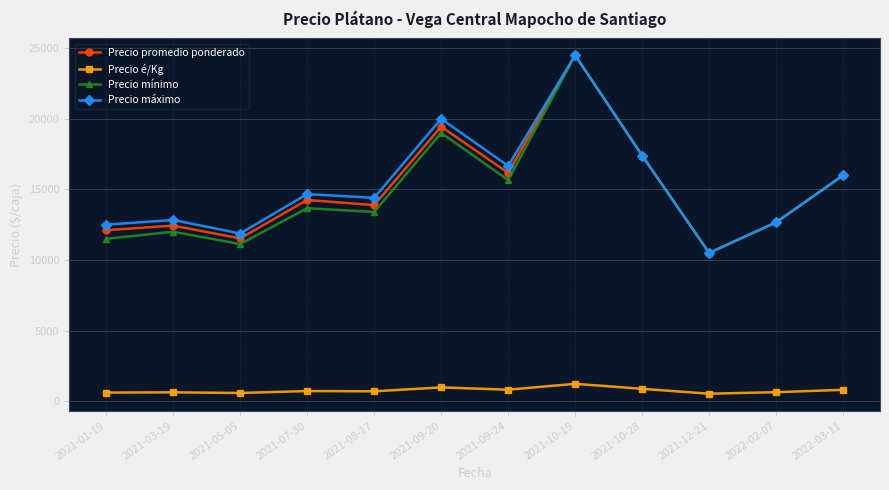

At which category is the sum across all series the highest?

2021-10-19